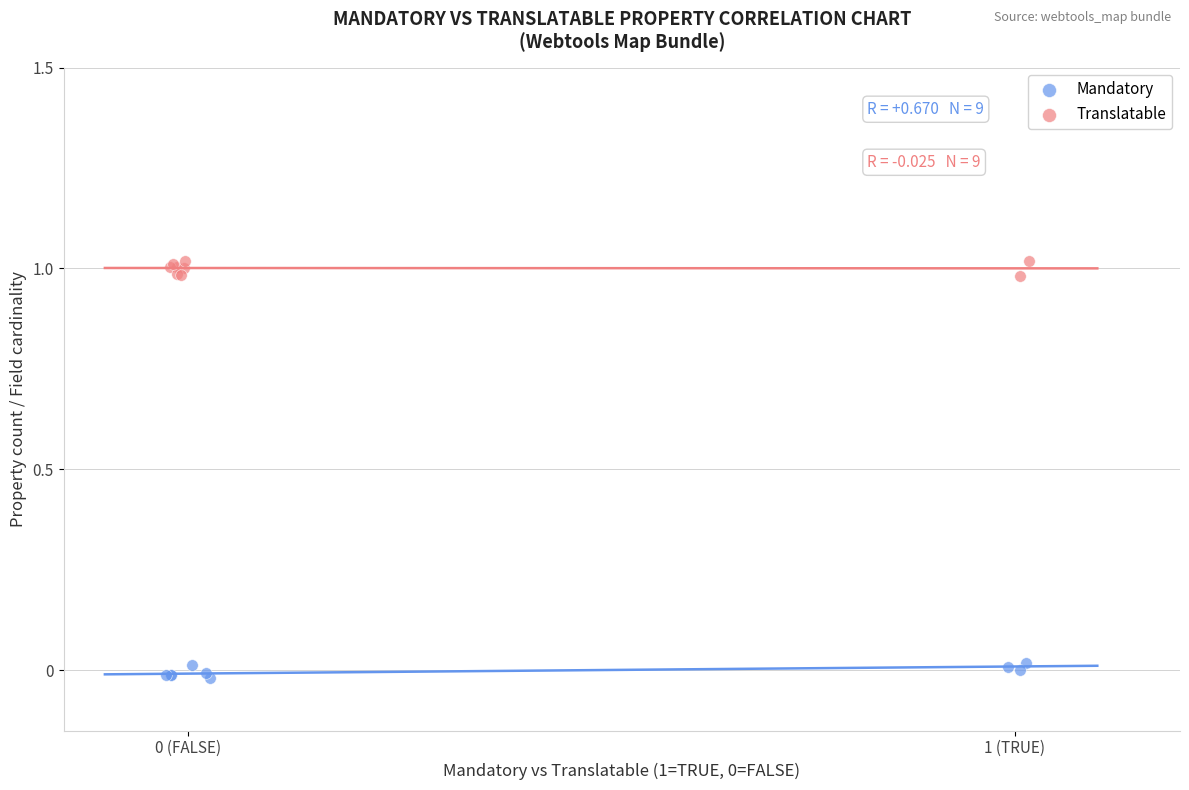

What are all the series names shown in the legend?

Mandatory, Translatable